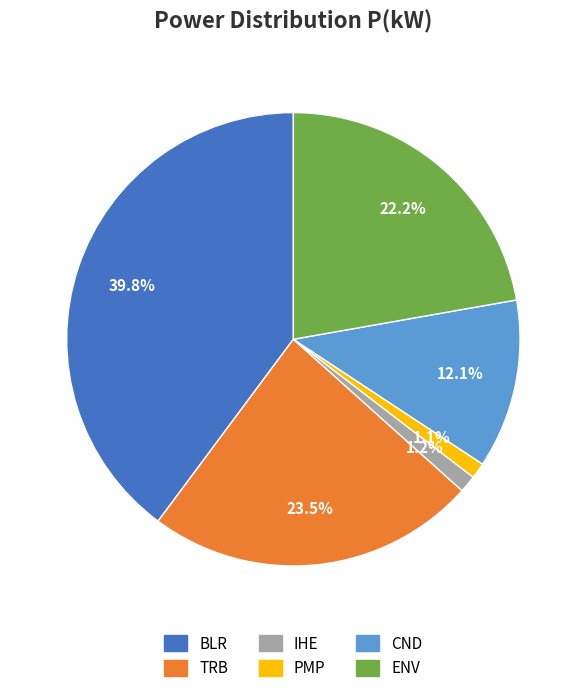

To the nearest percent, what percentage of the pie is BLR?

40%